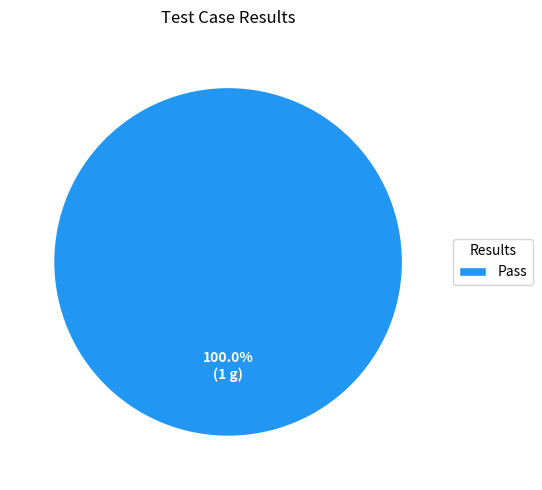

What is the majority slice?

Pass